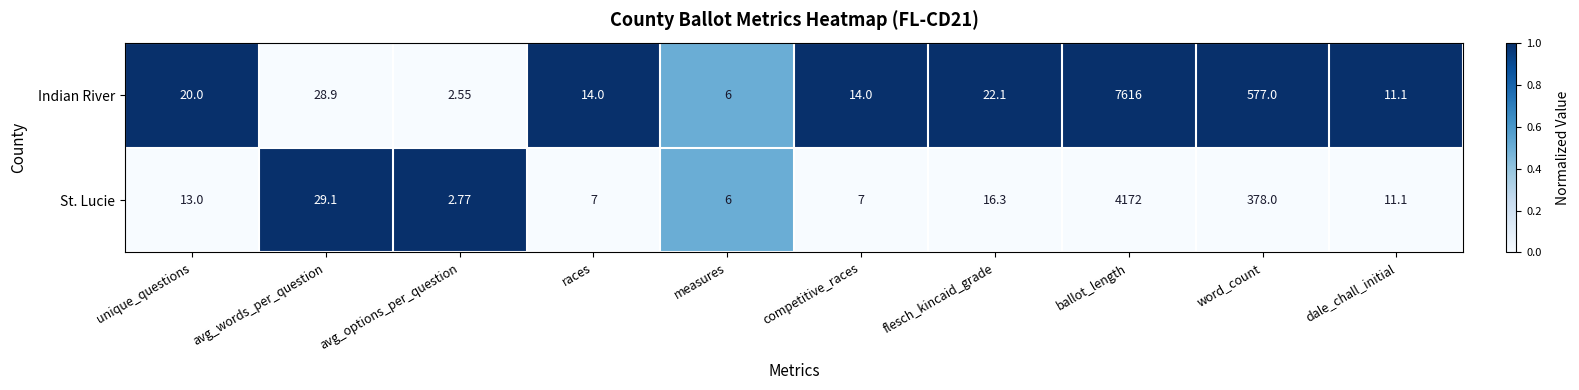

Between avg_options_per_question and races, which series saw the biggest shift?

Indian River